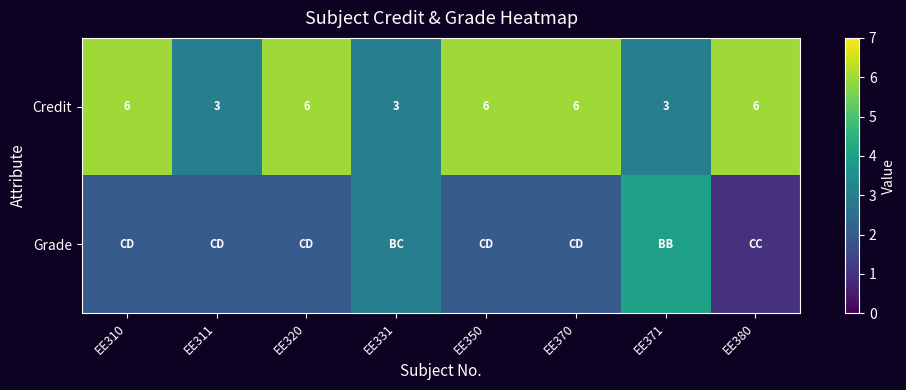

What is the total value across all series at EE350?

8